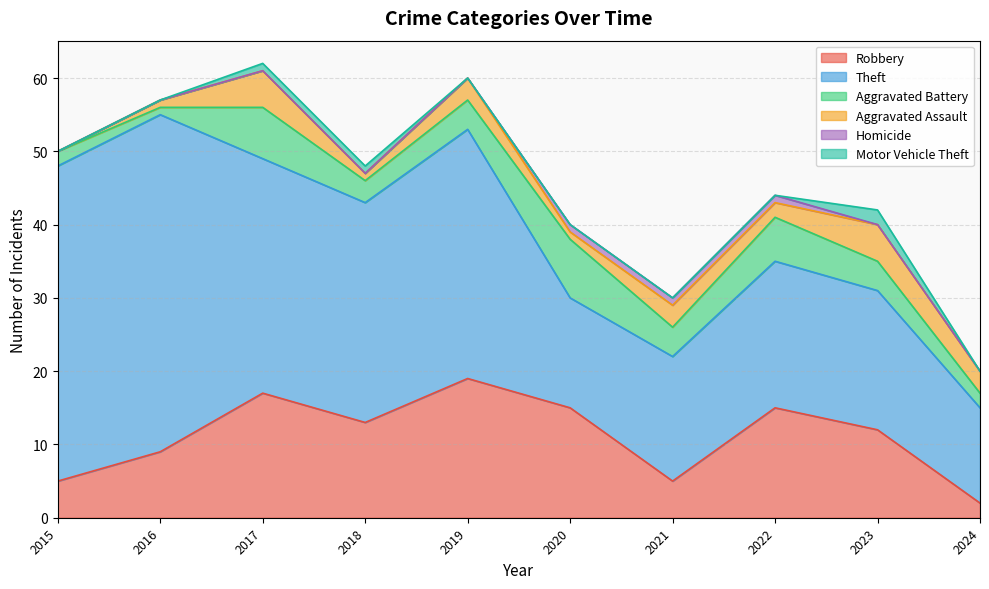

Count the number of categories in the chart.

10